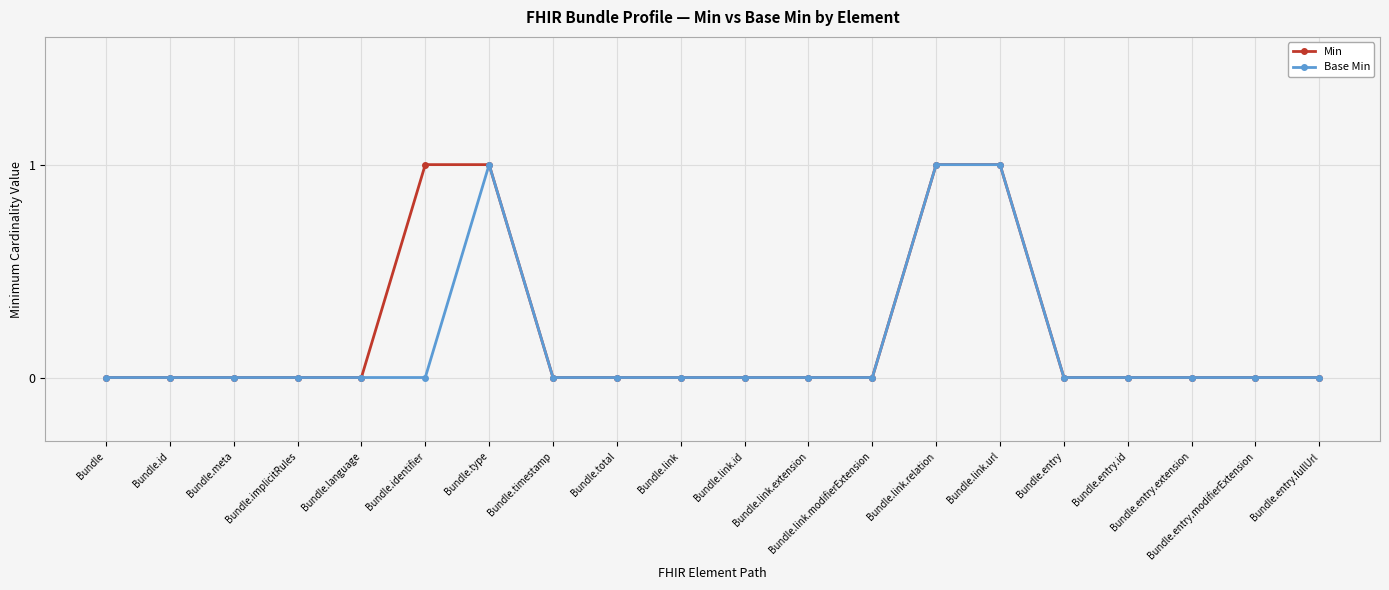

True or false: Base Min has a value of 0 at Bundle.language.

True